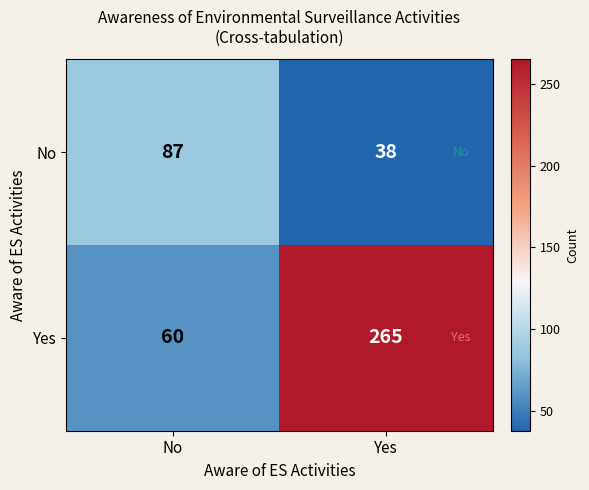

How many data points does each series have?

2